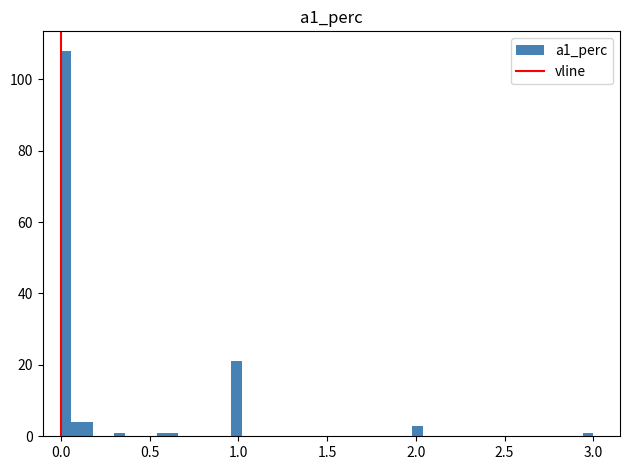

Around what value on the x-axis is the tallest bar? Give the approximate position of its centre, as read against the axis.

0.05